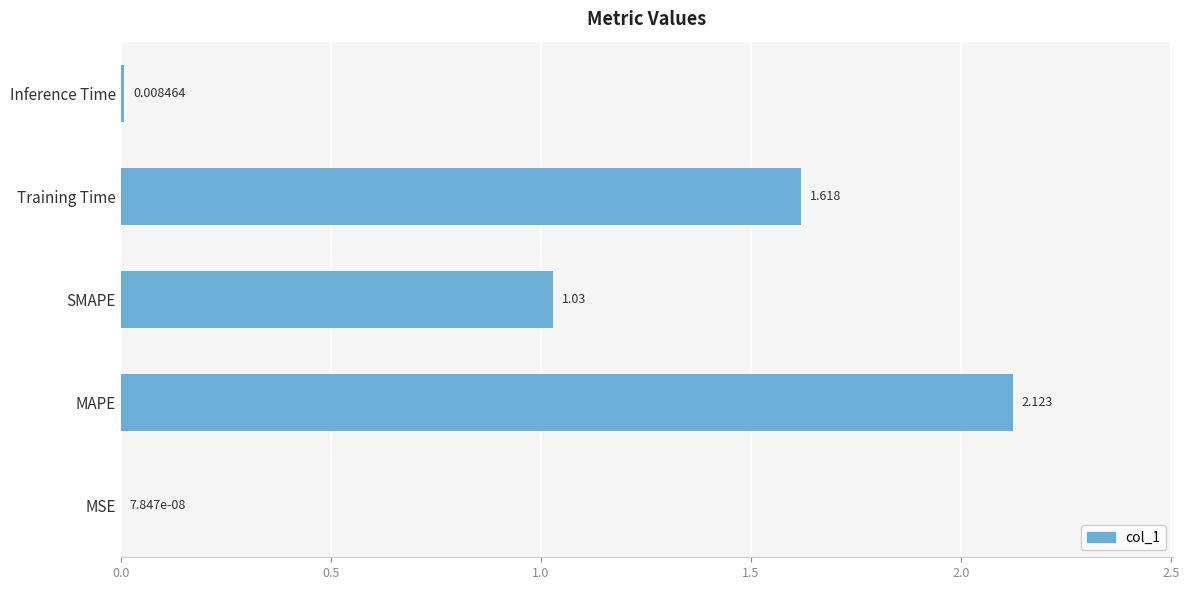

At which label is the value closest to 1?

SMAPE